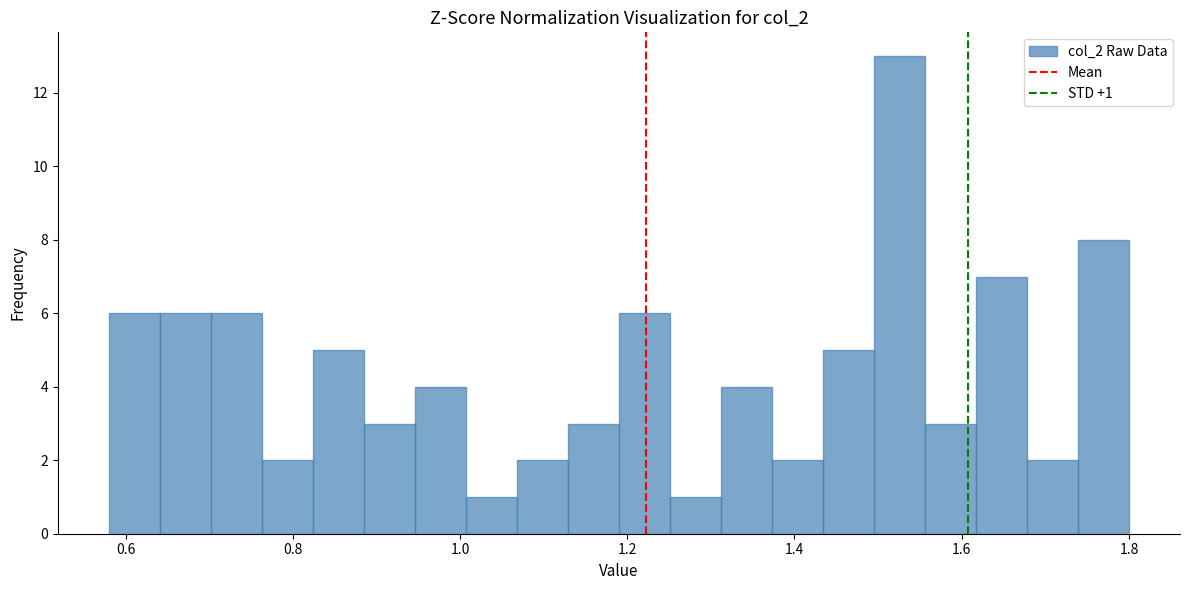

Around what value on the x-axis is the tallest bar? Give the approximate position of its centre, as read against the axis.

1.52